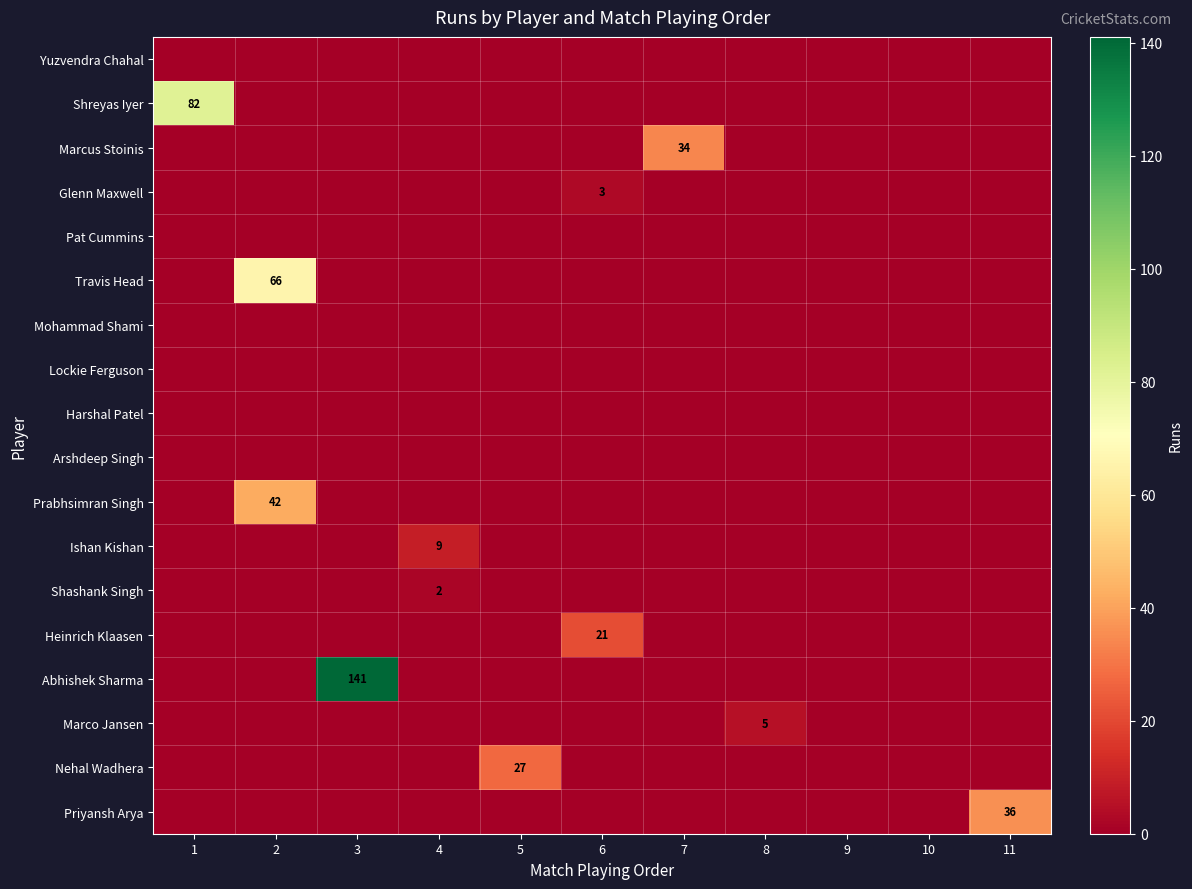

How many categories are shown in the chart?

11